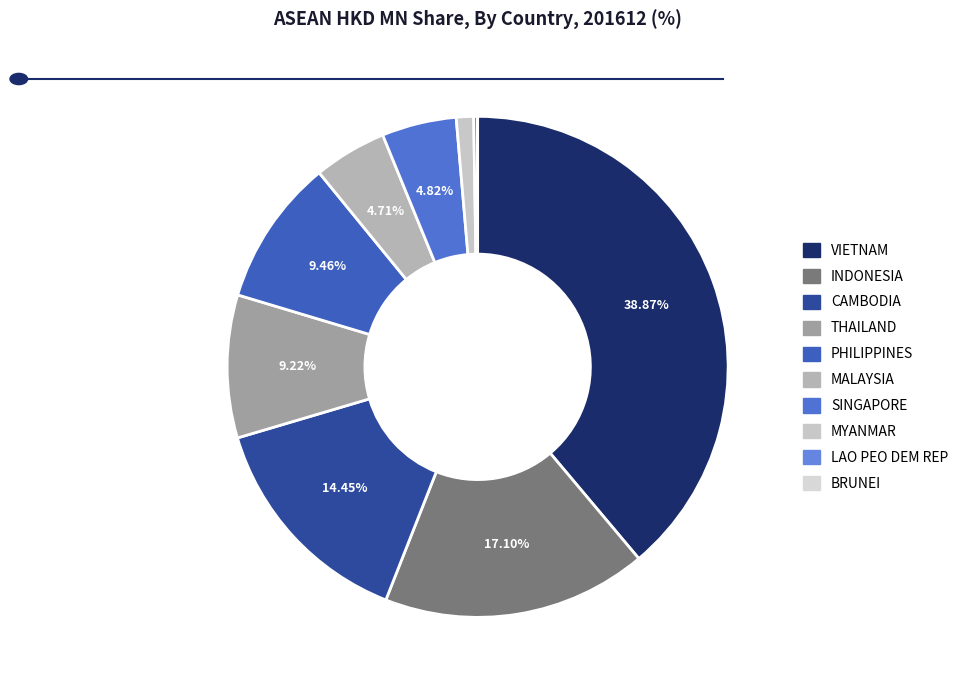

To the nearest percent, what is the average slice percentage?

10%